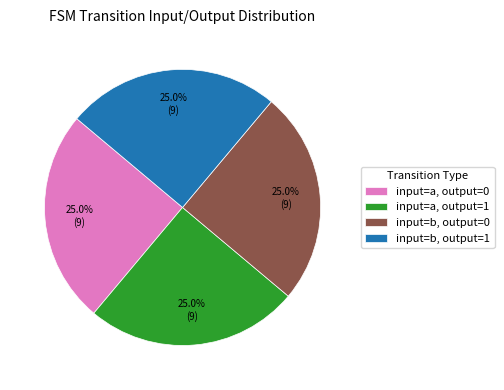

What portion of the pie excludes input=a, output=1?

75.0%